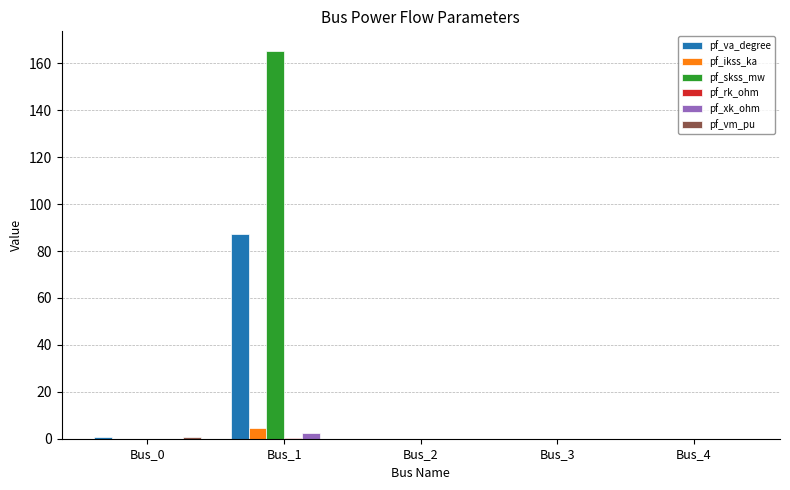

True or false: pf_skss_mw has a value of 0.0 at Bus_0.

True